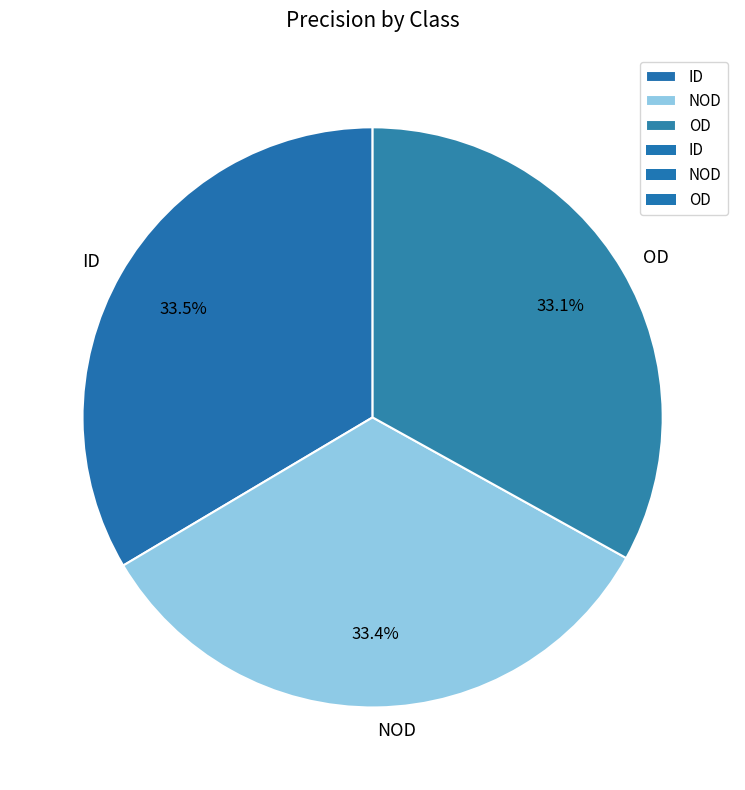

Count the number of slices in the pie.

3